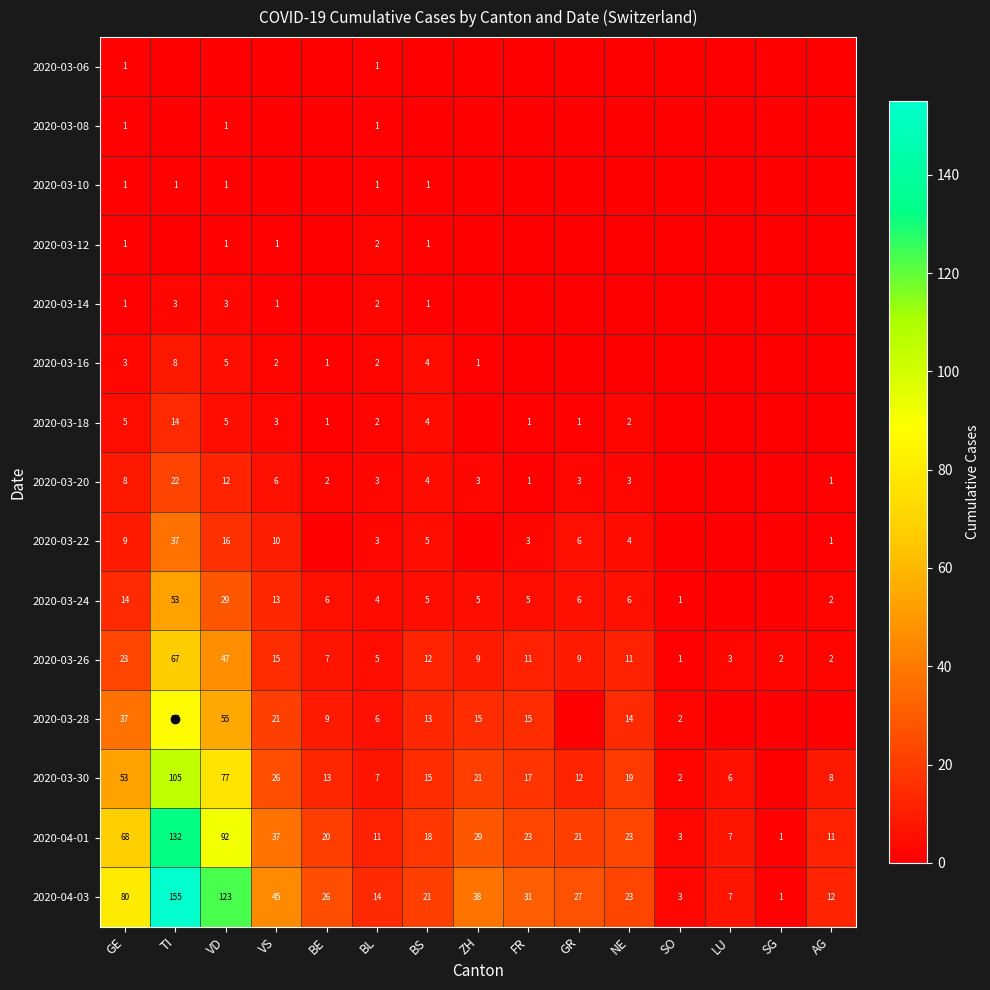

What is the difference between the second highest and minimum values in the 2020-04-03 series?

122